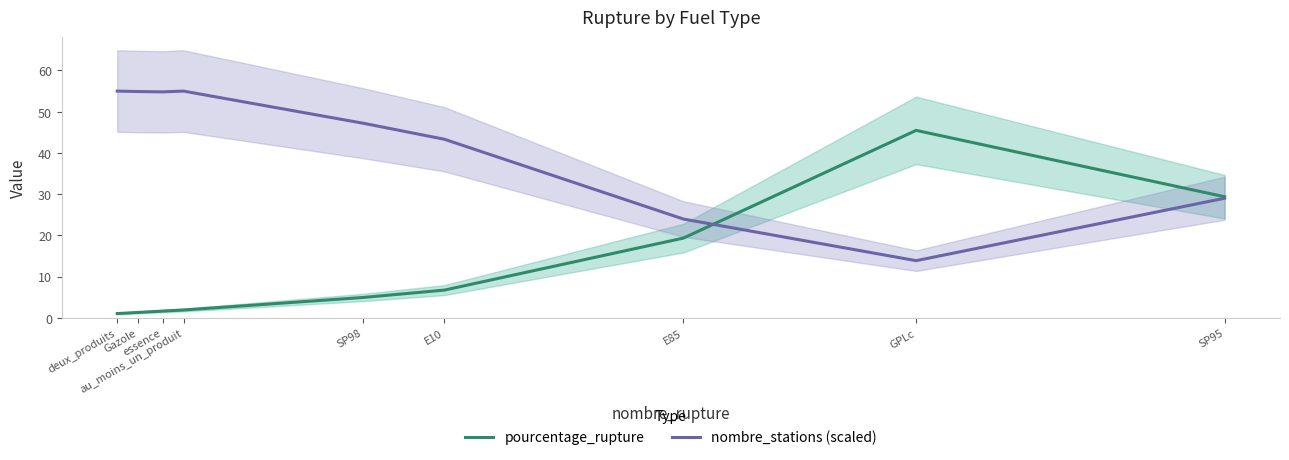

Read the pourcentage_rupture value at Gazole.

1.3